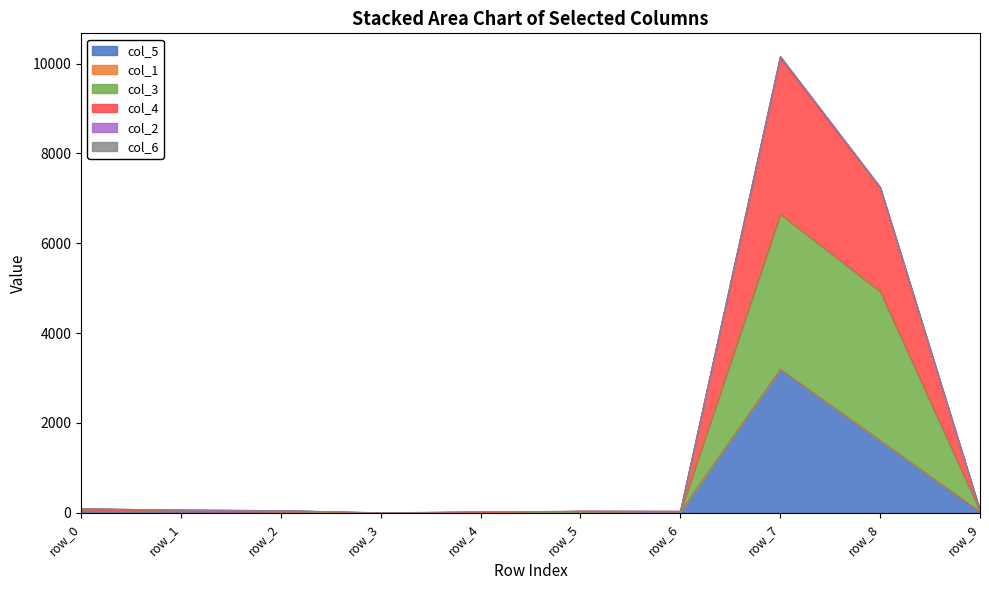

Where is col_5 nearest to the value 1595?

row_8